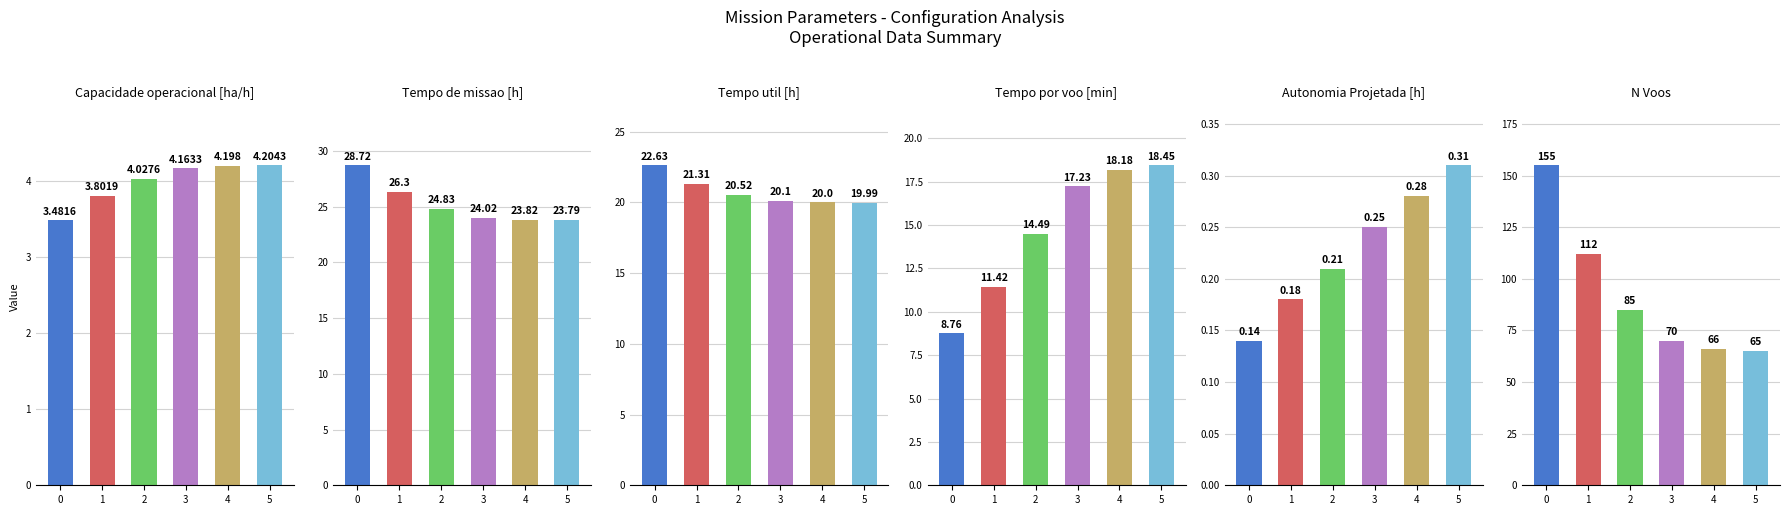

What is the sum of all Autonomia Projetada [h] values?

1.4